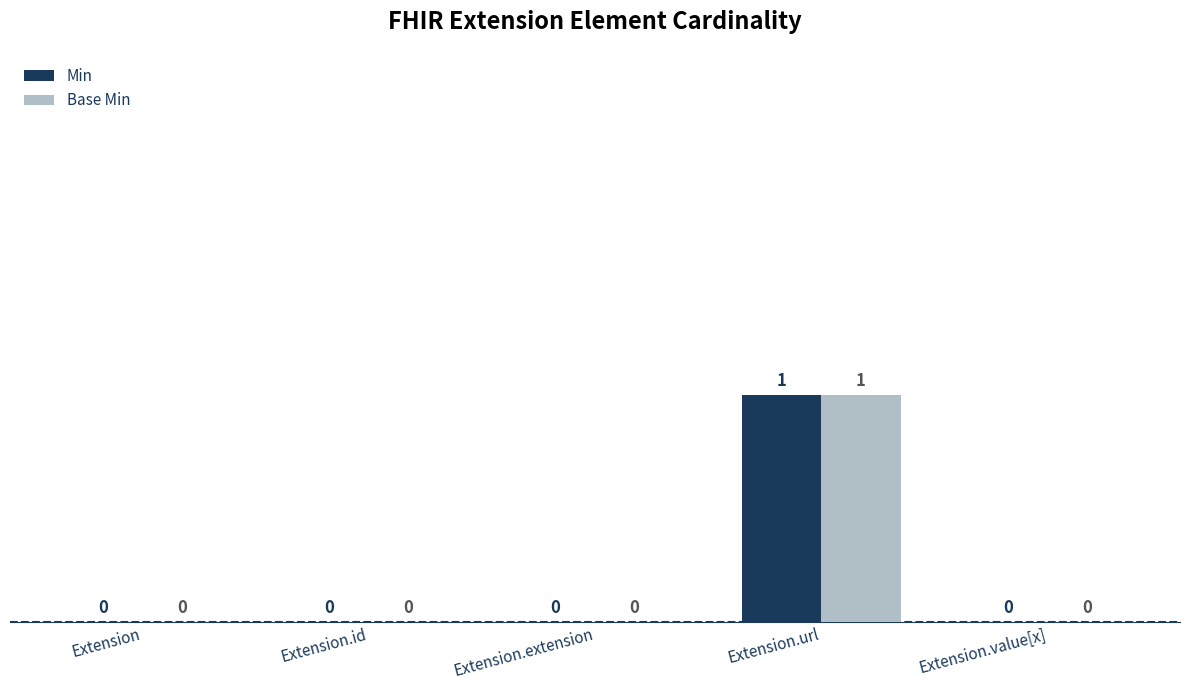

What is the highest value of the Min series?

1